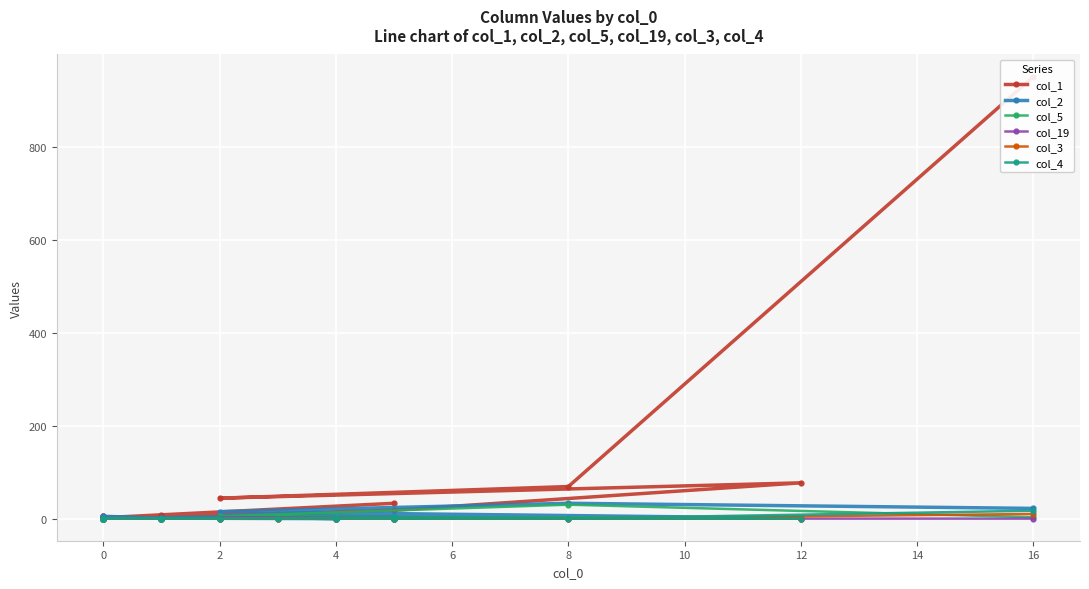

The value of col_19 at 0 is 0. True or false?

True